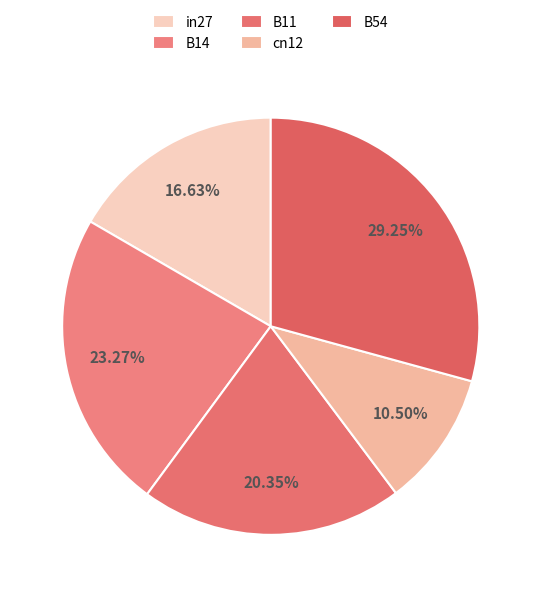

True or false: cn12 accounts for 1% of the total.

False